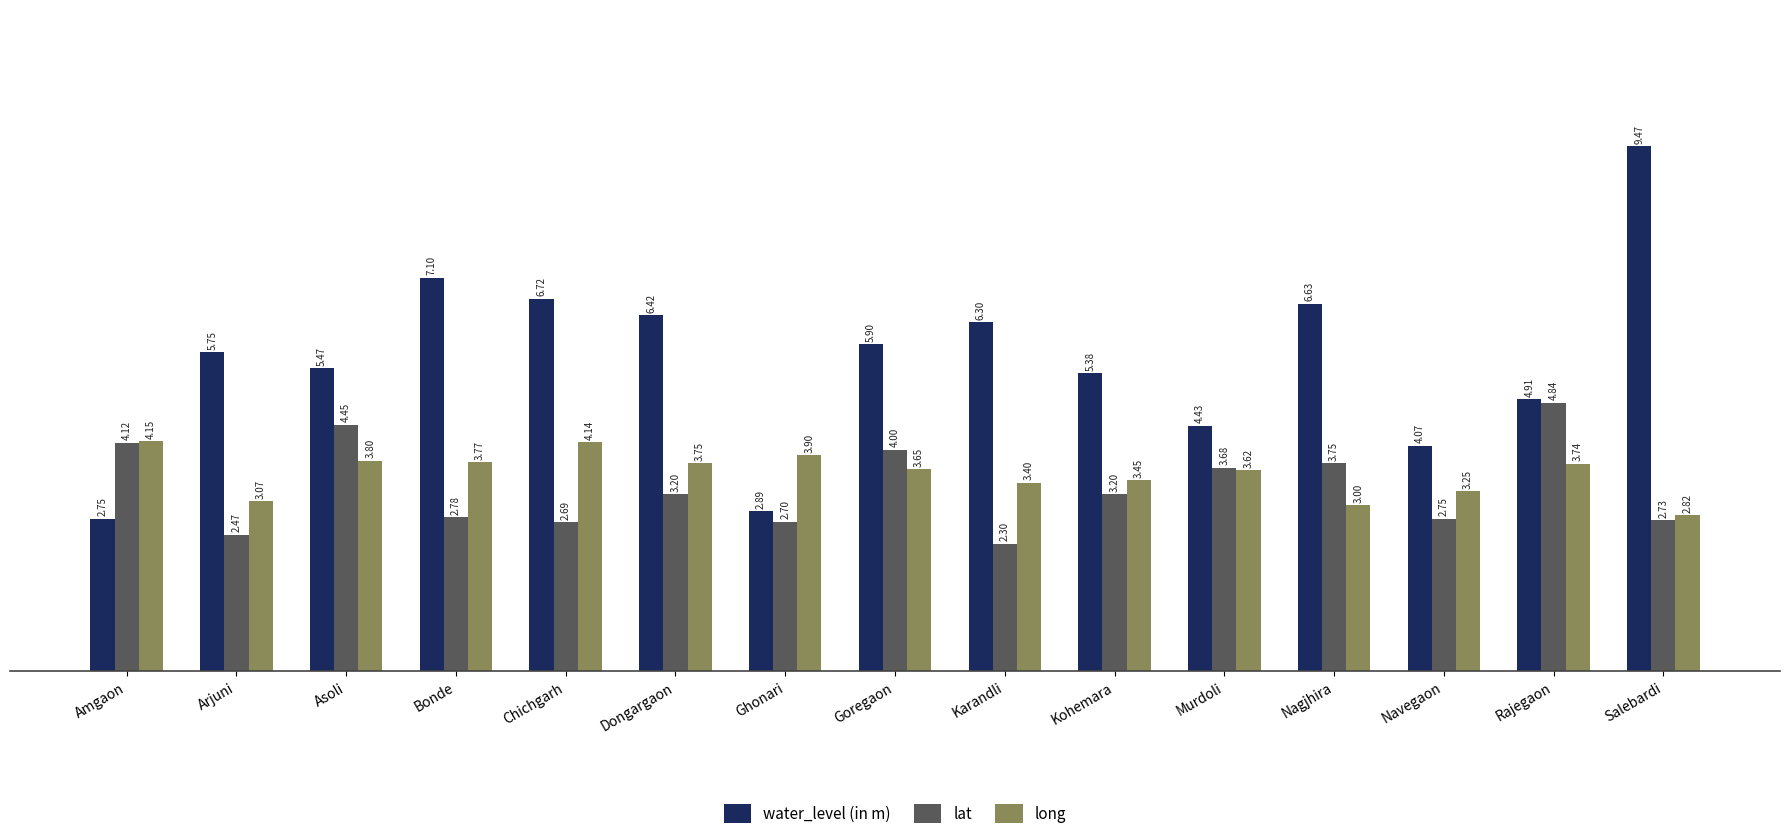

True or false: long has a value of 0.9 at Rajegaon.

False